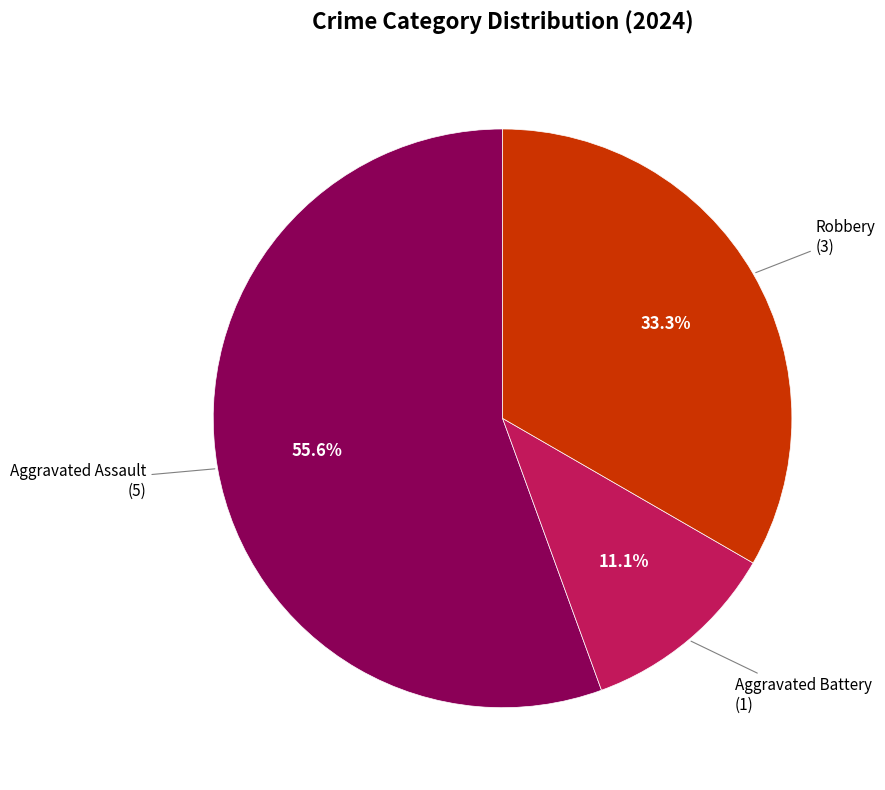

To the nearest percent, what portion does Aggravated Assault represent?

56%